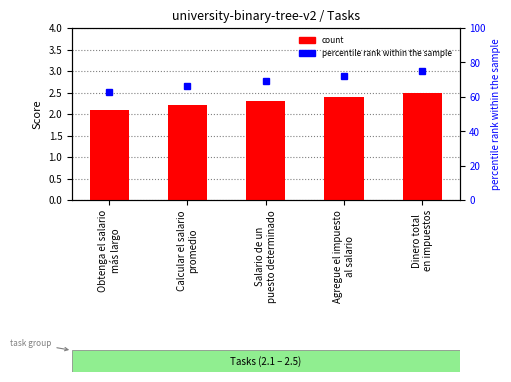

The chart shows a value of 2.3 at Salario de un
puesto determinado. True or false?

True